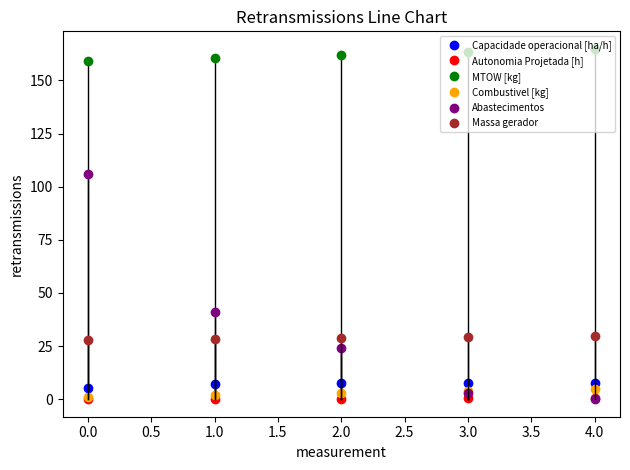

The value of Combustivel [kg] at 3.0 is 4.0. True or false?

True